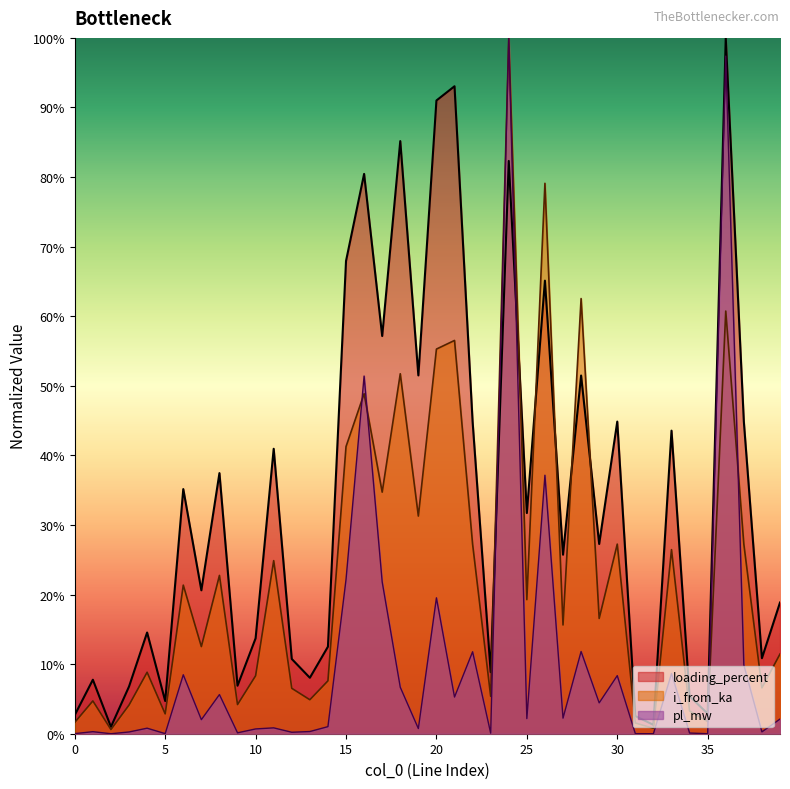

What is the maximum value shown in the chart?

1.0